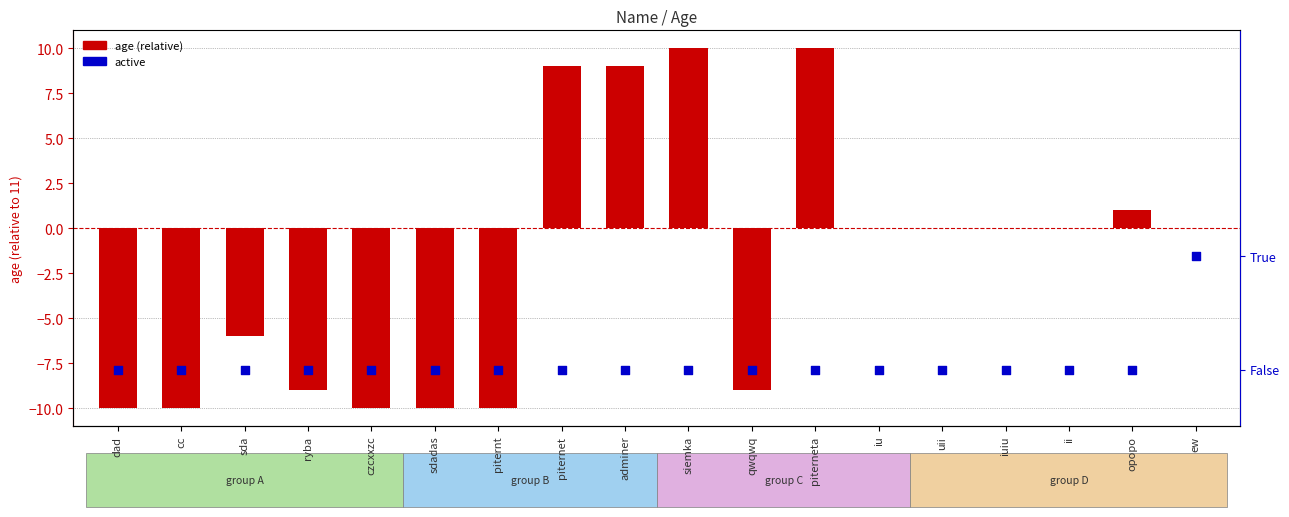

At which category is the sum across all series the highest?

siemka